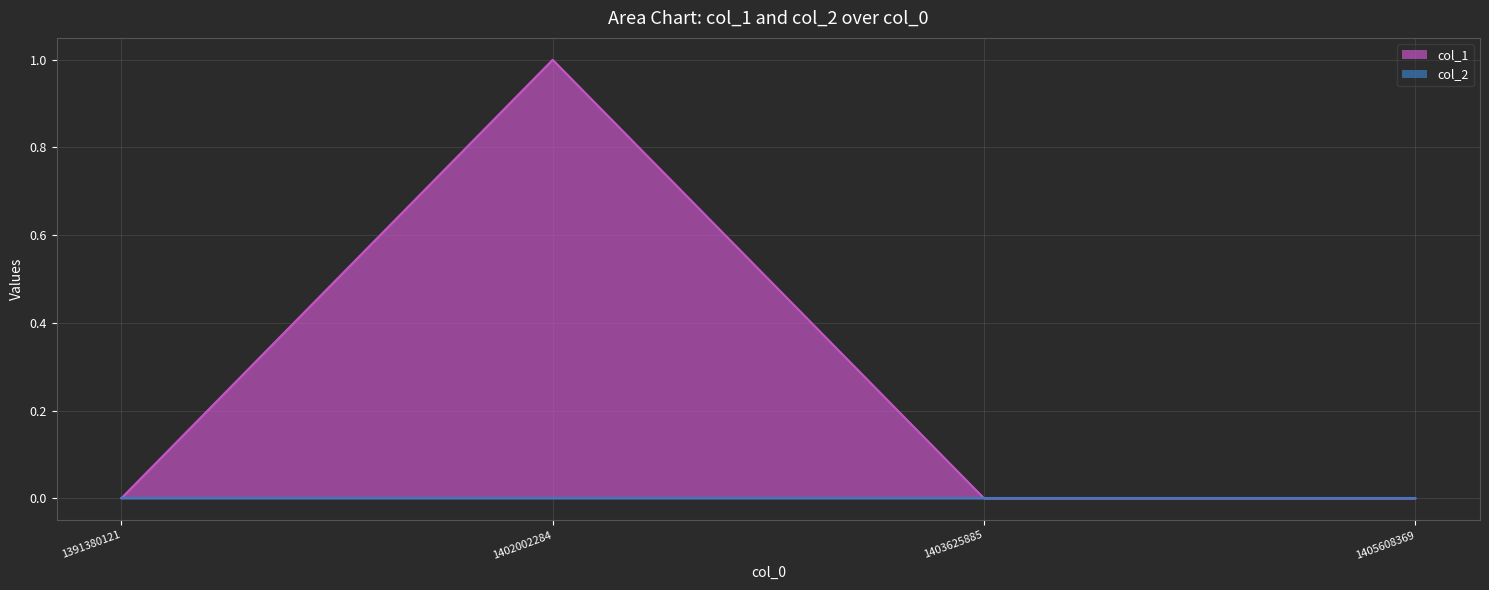

Which category has the highest value across all series?

1402002284